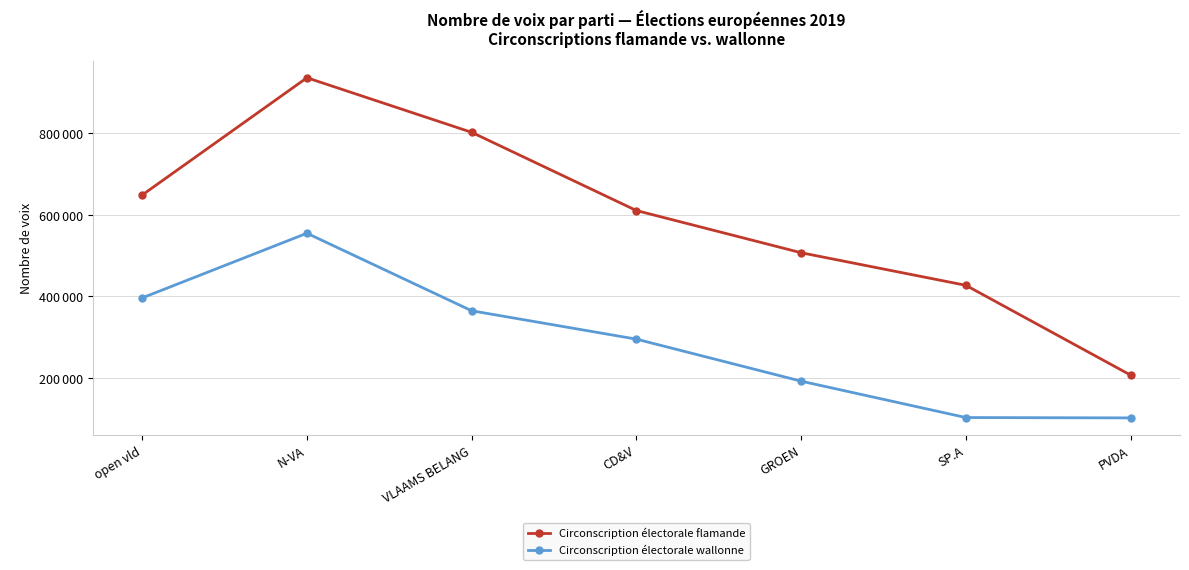

Is this an area chart (filled region under the line)?

No